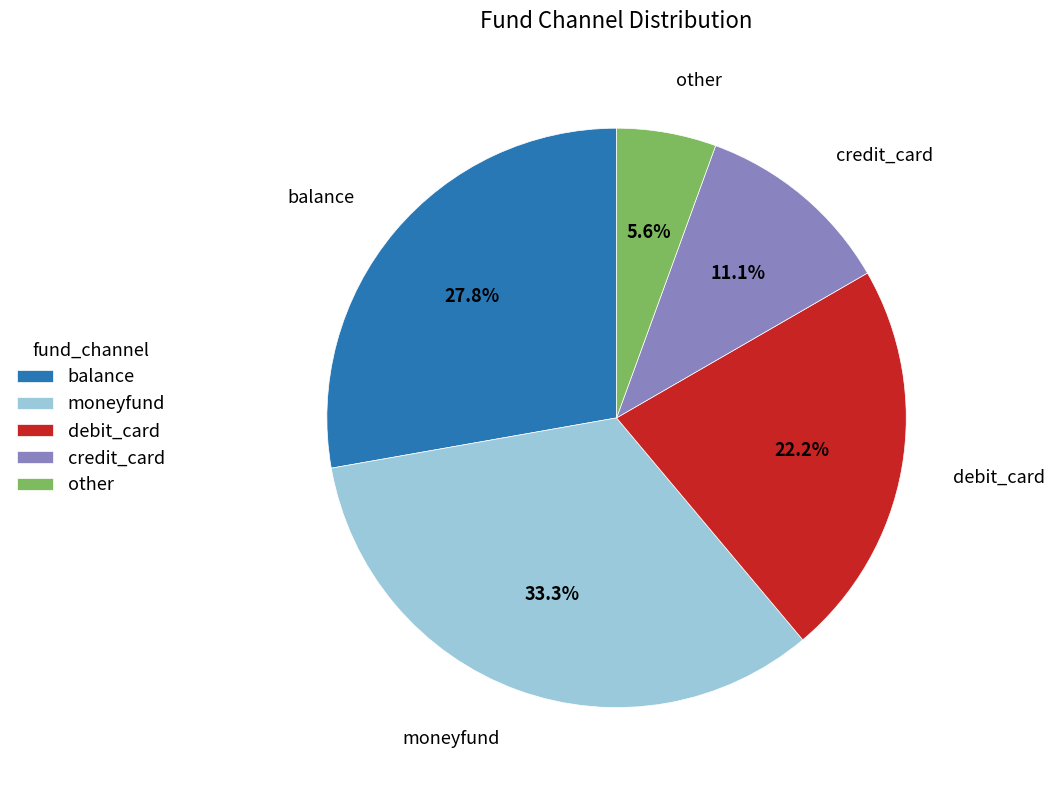

Approximately how many times larger is the value at credit_card compared to balance?

0.4